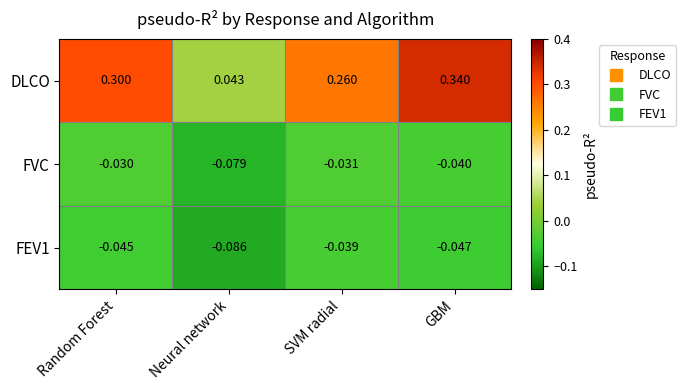

At which label is DLCO closest to 0?

Neural network